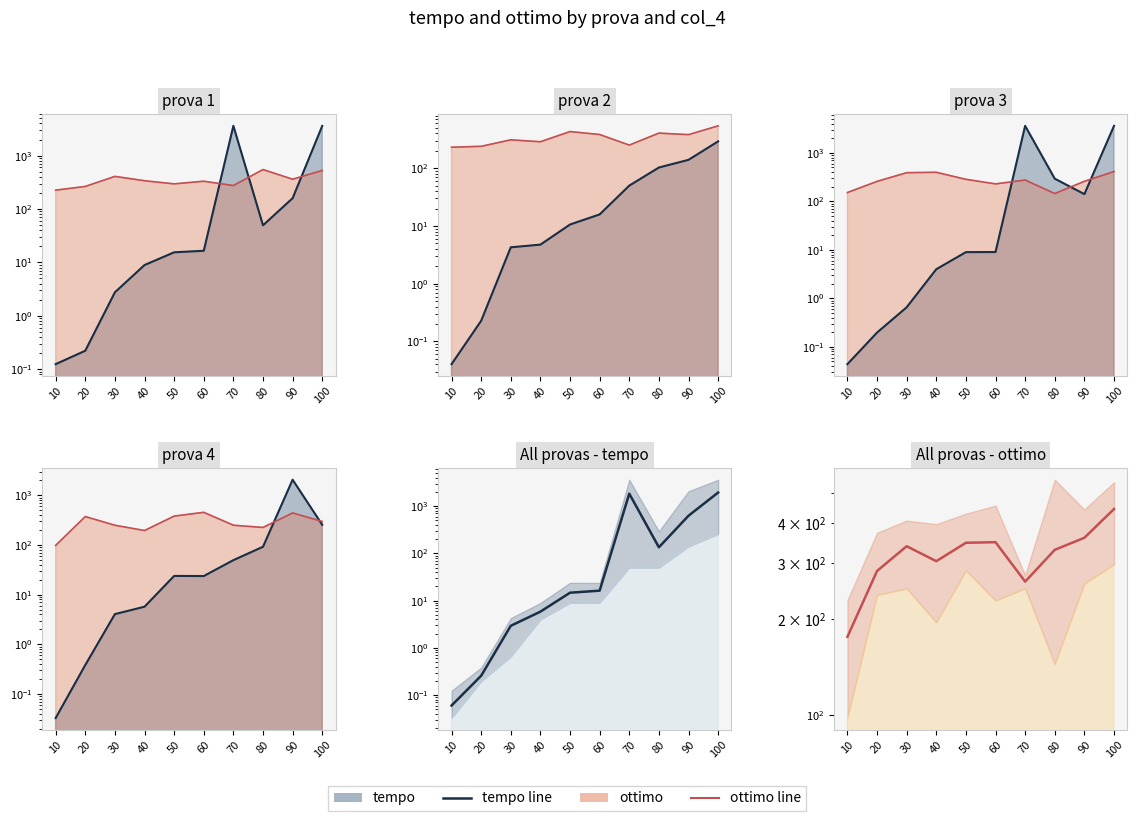

At which label does ottimo line reach its minimum?

10